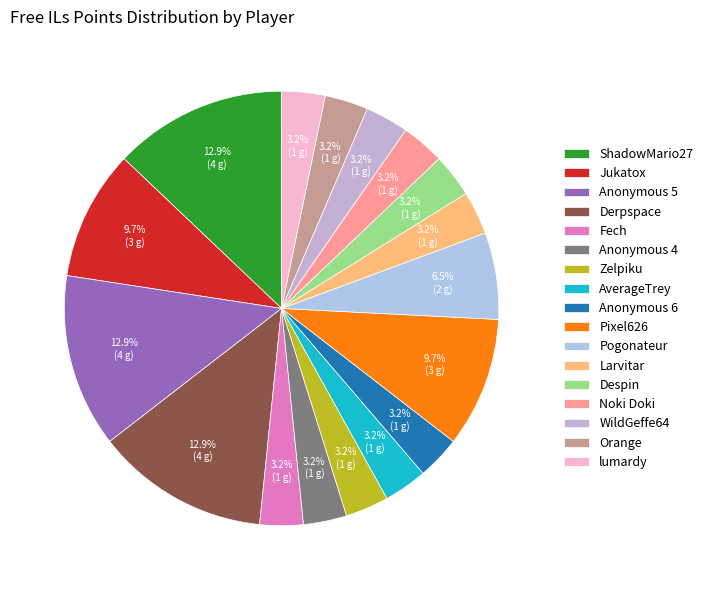

Does lumardy account for over 50% of the chart?

No